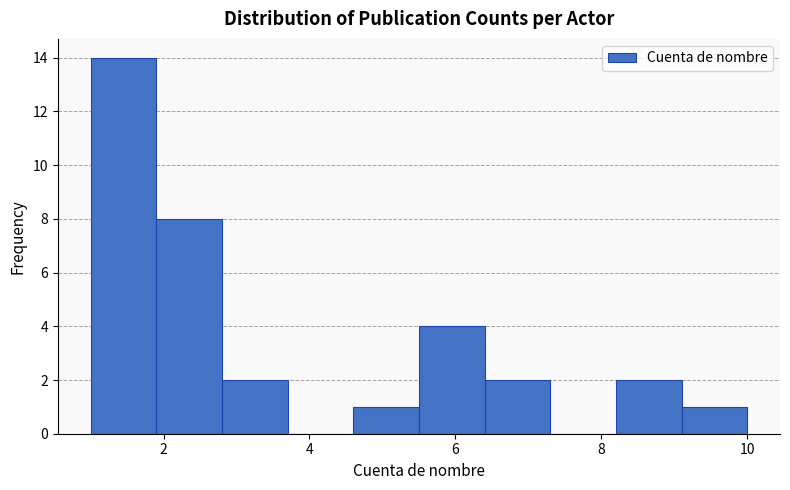

Reading left to right, list every bar in this chart as the range it spans on the x-axis followed by its height. Neither the bar edges nor the heights are printed on the chart, so give them approximately, as read against the axes.

1.0 to 1.9: 14
1.9 to 2.8: 8
2.8 to 3.7: 2
3.7 to 4.6: 0
4.6 to 5.5: 1
5.5 to 6.4: 4
6.4 to 7.3: 2
7.3 to 8.2: 0
8.2 to 9.1: 2
9.1 to 10.0: 1